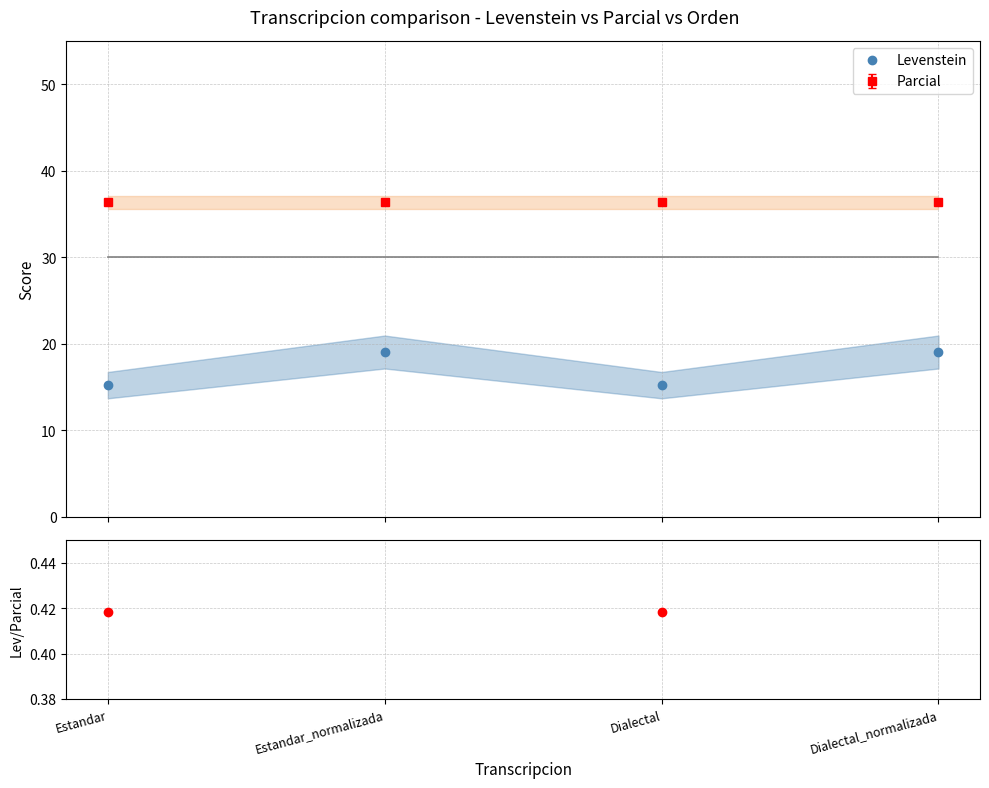

The Levenstein/Parcial series shows 0.2 at Dialectal. True or false?

False